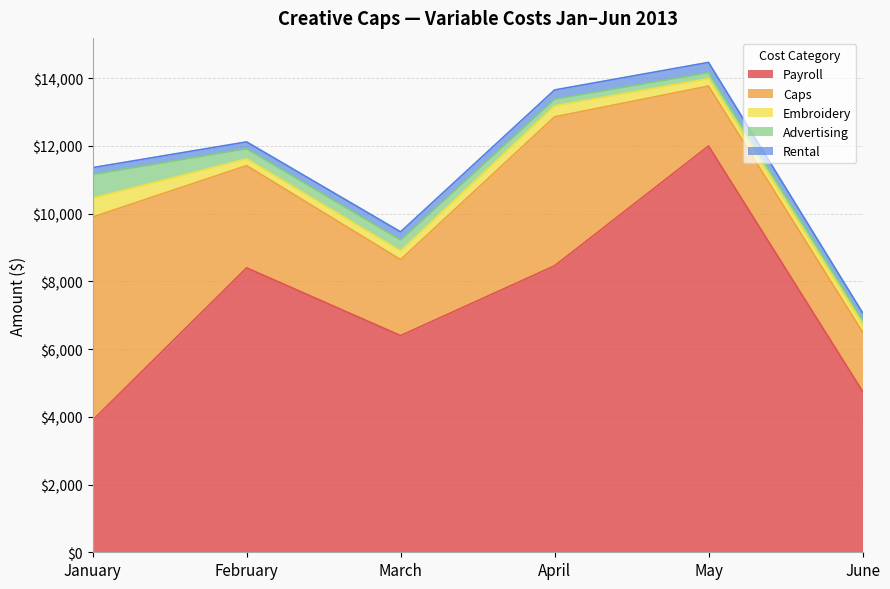

What is the maximum value shown in the chart?

12000